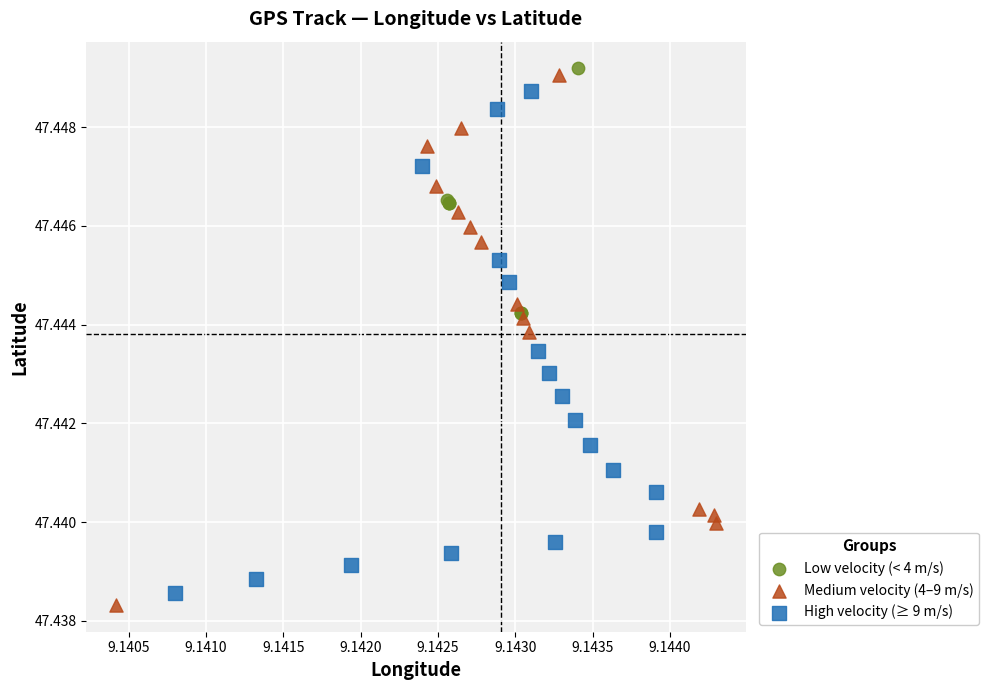

Which series has the widest spread of Y values?

Medium velocity (4–9 m/s)